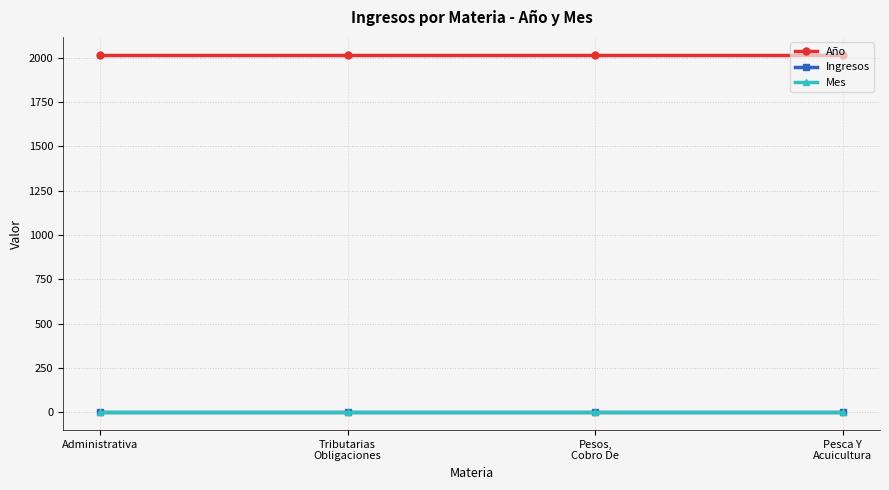

At how many categories does at least one series exceed 628?

4